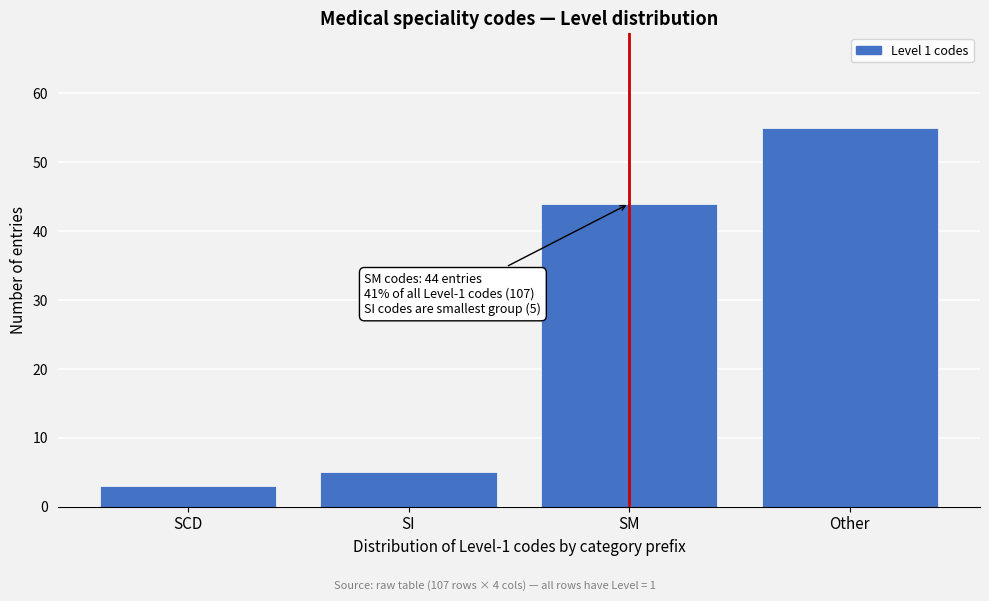

Reading left to right, extract all data points from this chart.

3	5	44	55